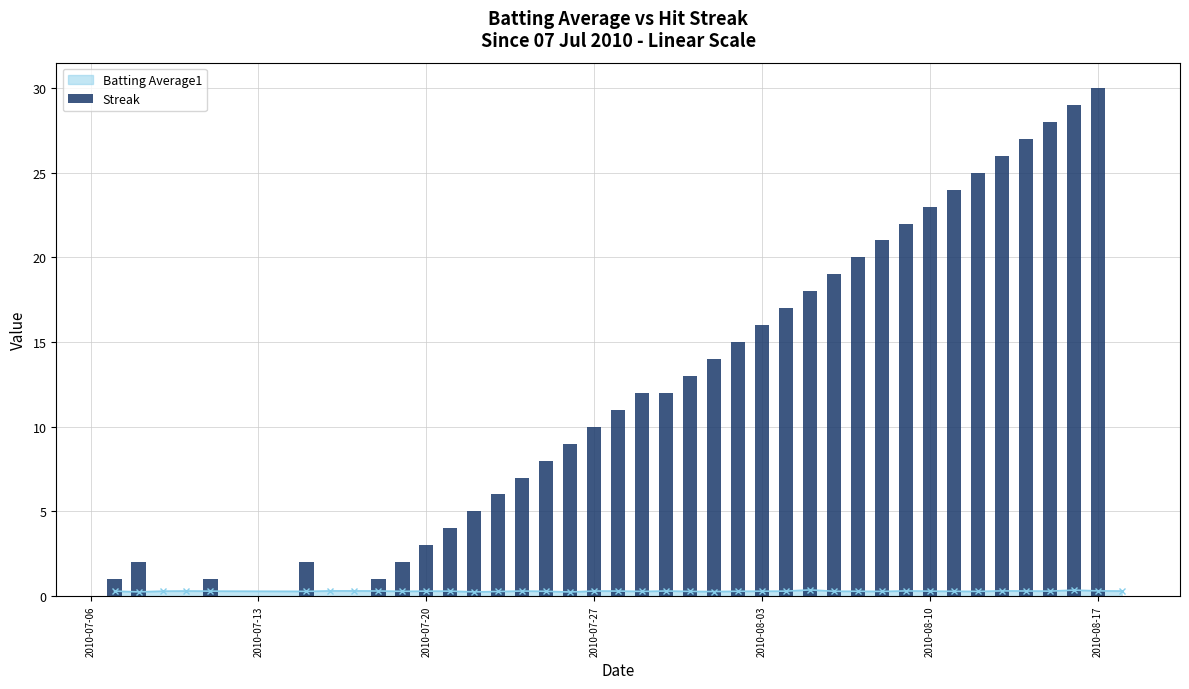

True or false: Batting Average1 has more than 2 interior local peaks.

True